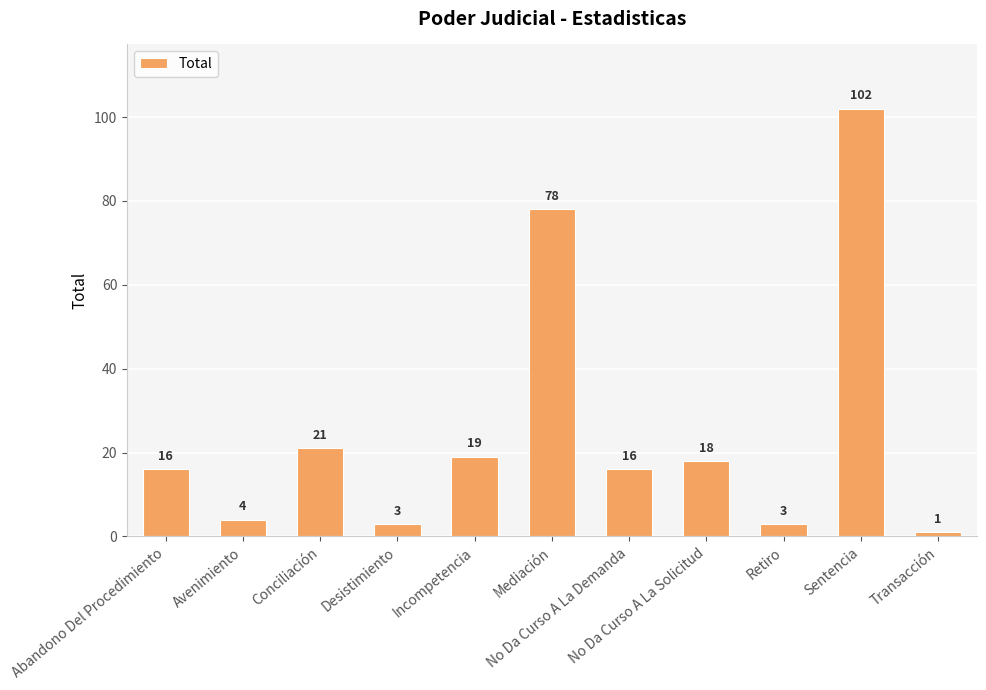

What is the label of the 11th bar from the left?

Transacción